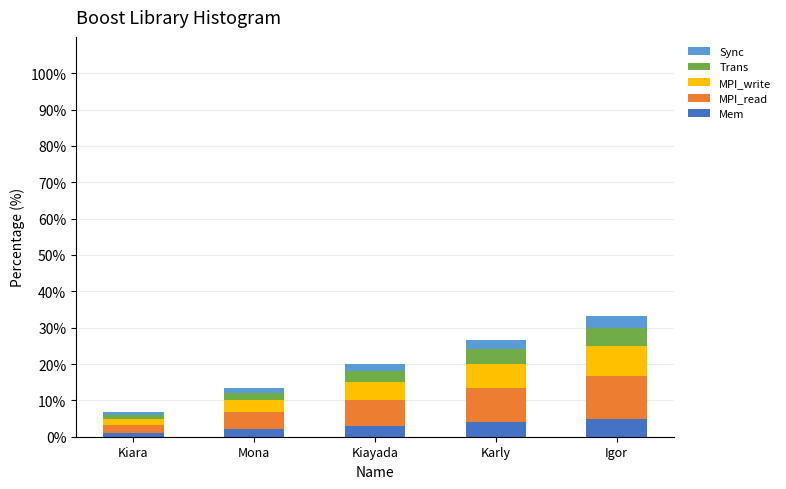

What is the total value across all series at Kiara?

6.7